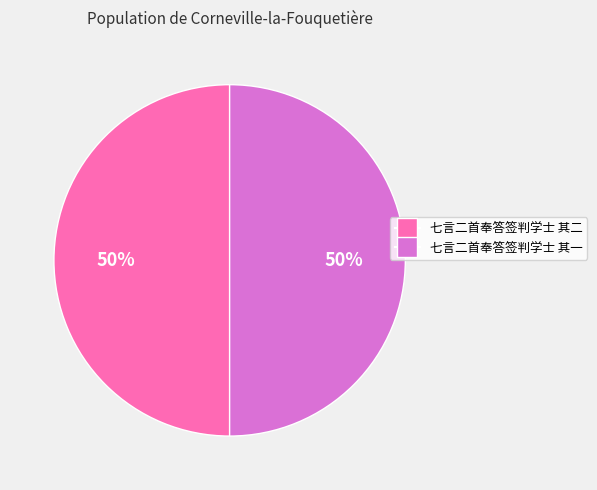

The 七言二首奉答签判学士 其一 slice represents 50% of the pie. True or false?

True